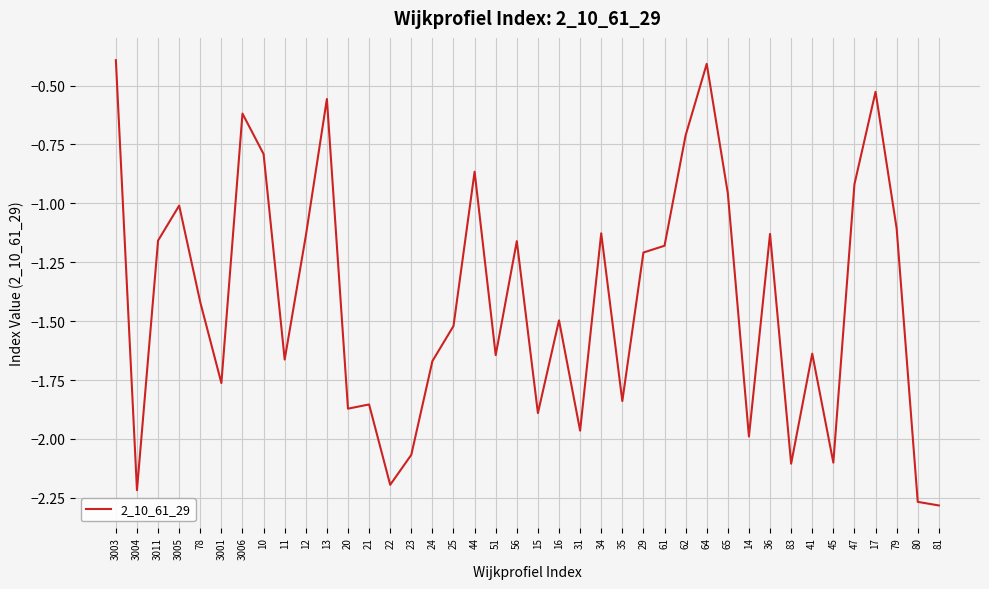

At which category does the data reach its first local valley?

3004